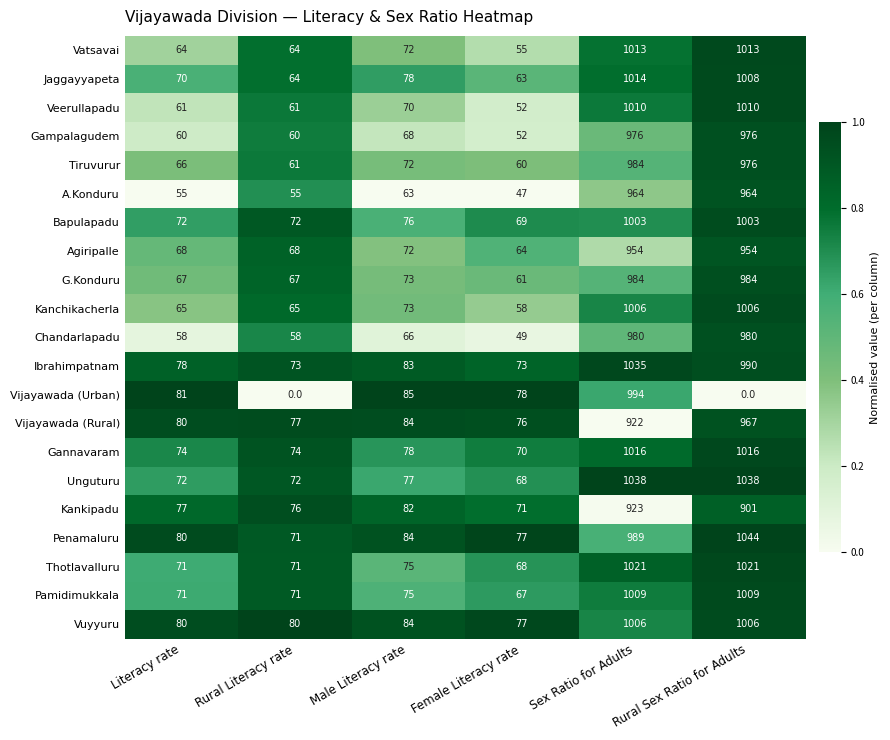

At how many categories does at least one series exceed 0?

6